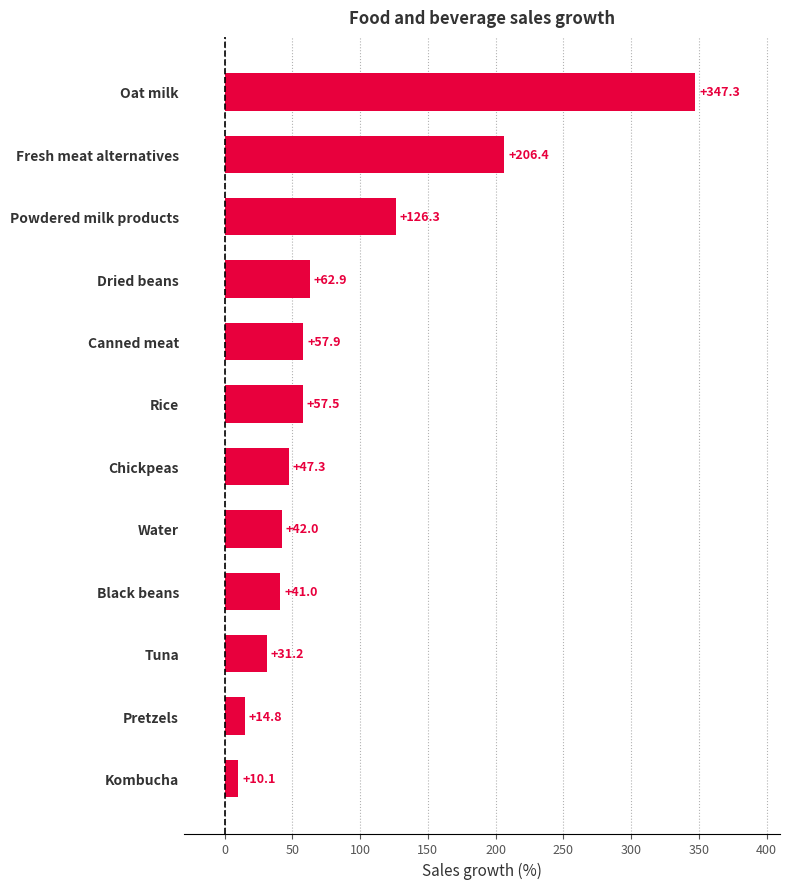

What is the smallest value displayed?

10.1